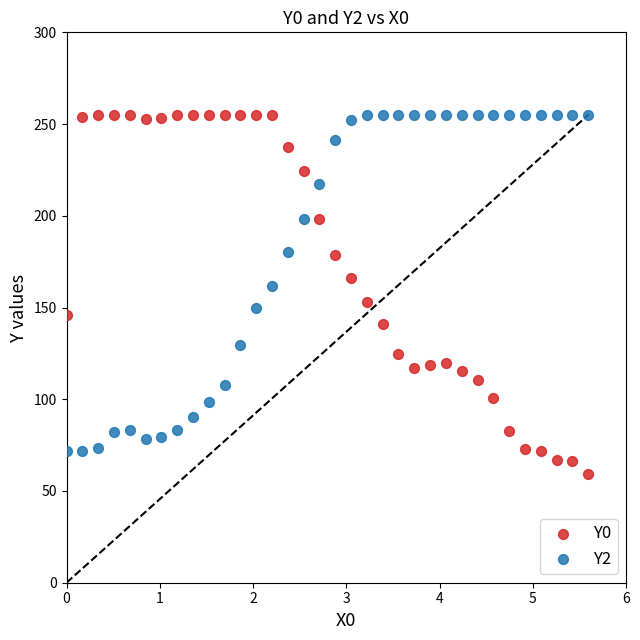

What are all the series names shown in the legend?

Y0, Y2